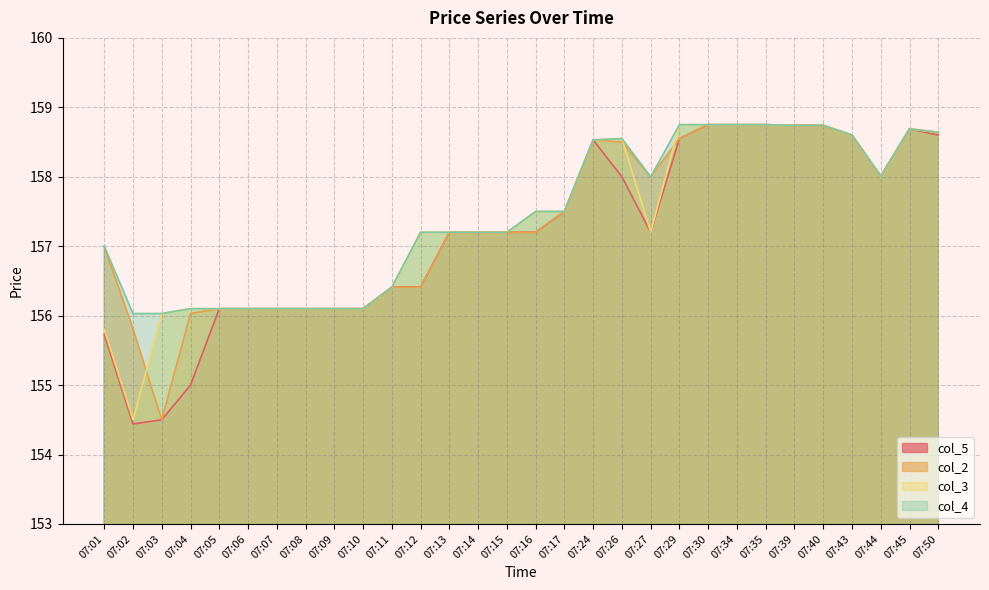

True or false: col_4 and col_5 cross at least once.

False